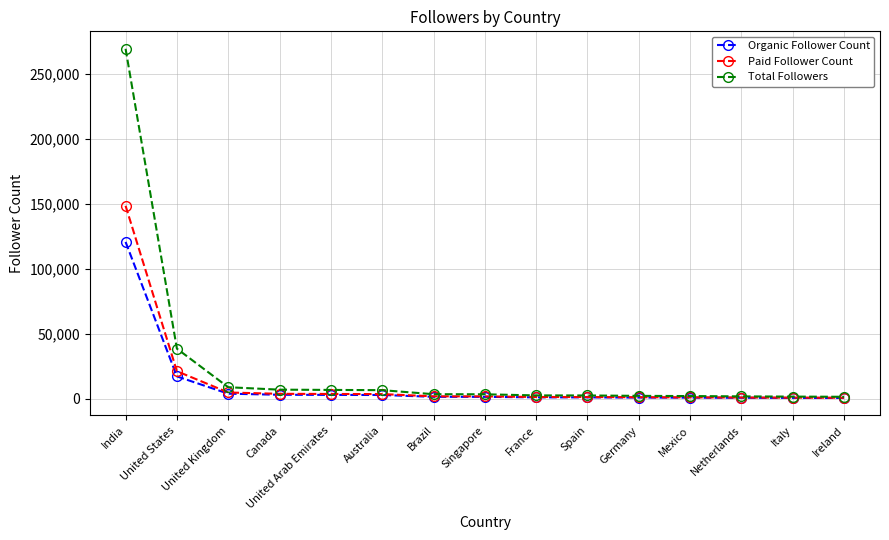

True or false: Total Followers has a value of 1652 at Ireland.

True